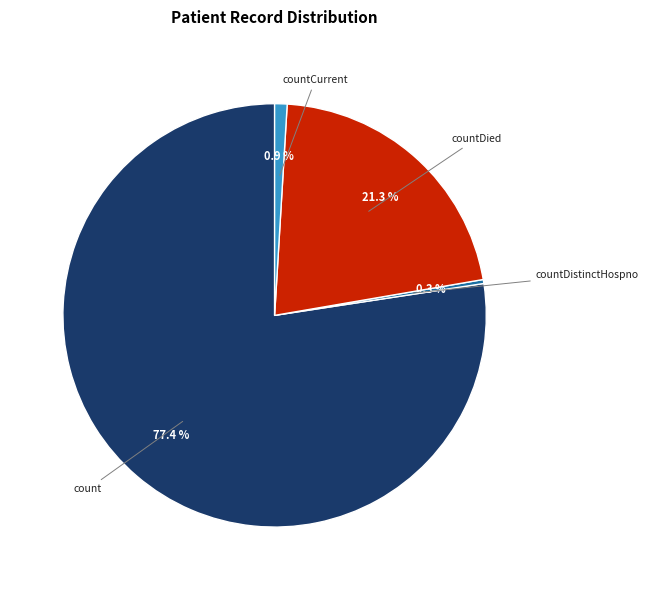

Is there a majority slice in this chart?

Yes